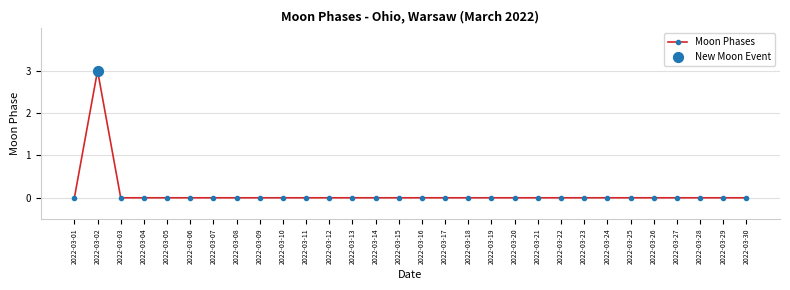

Is it true that the value at 2022-03-15 is -2?

False